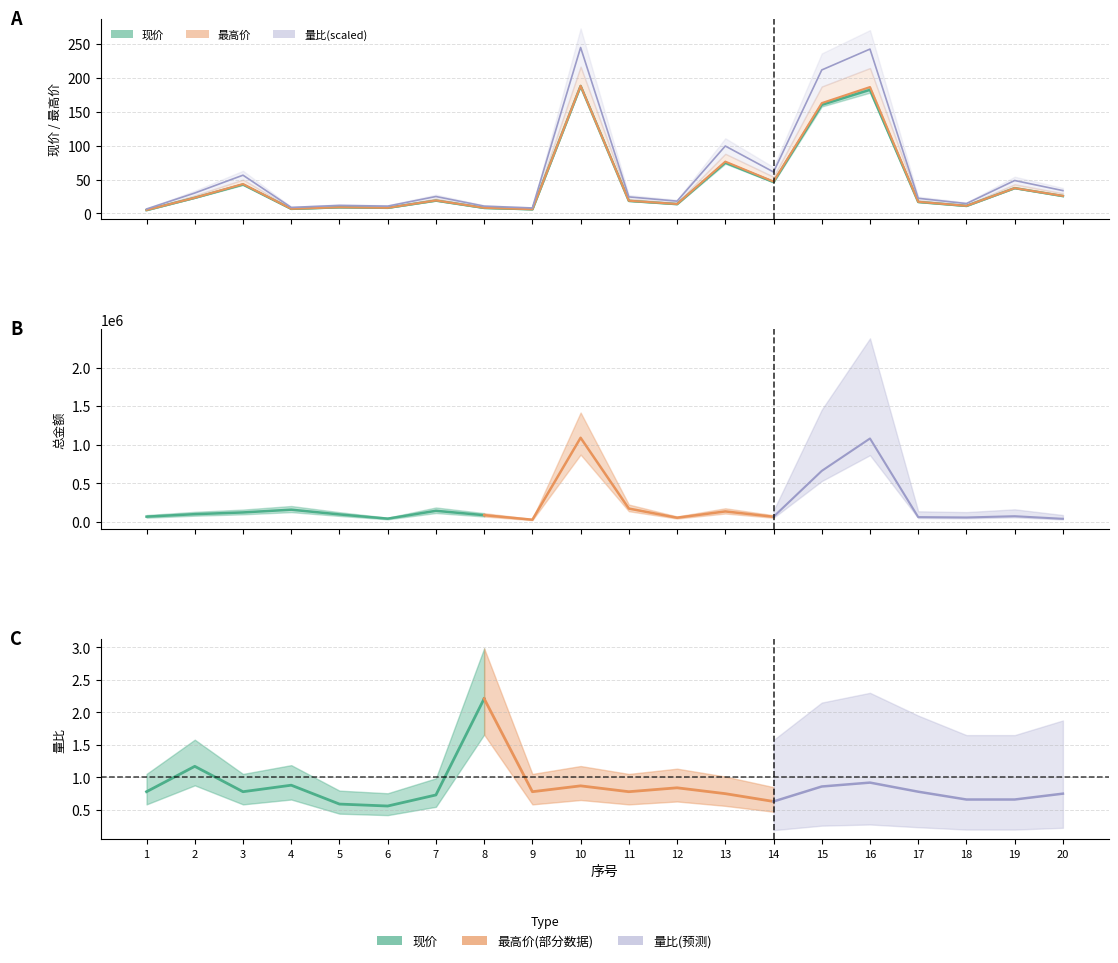

What is the difference between the second highest and second lowest values in the 最高价 series?

180.3